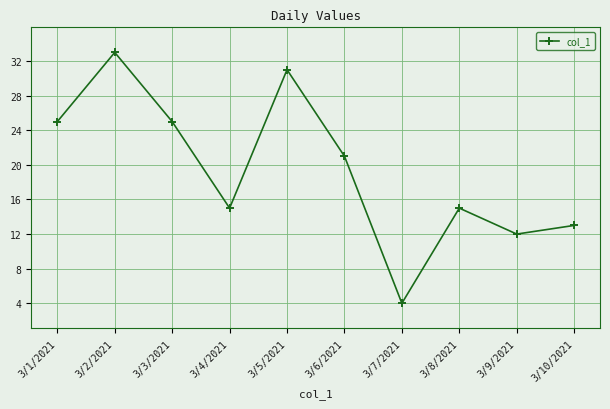

Reading left to right, list all the values displayed in this chart.

25	33	25	15	31	21	4	15	12	13